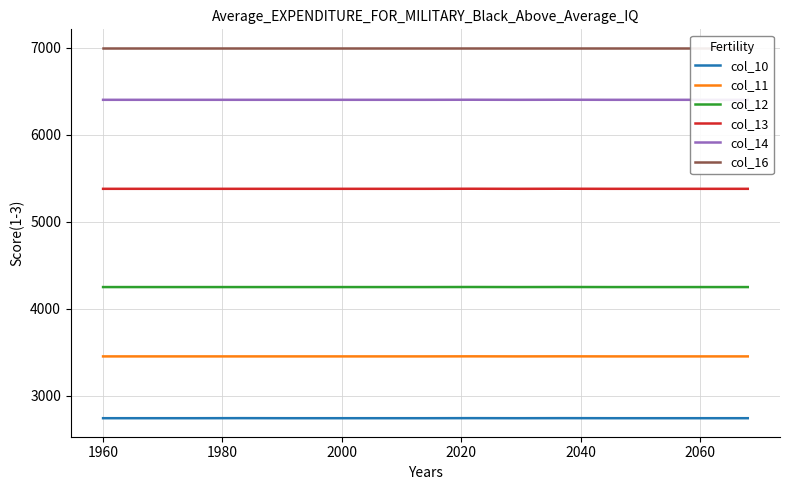

True or false: col_11 has more than 1 interior local peaks.

True